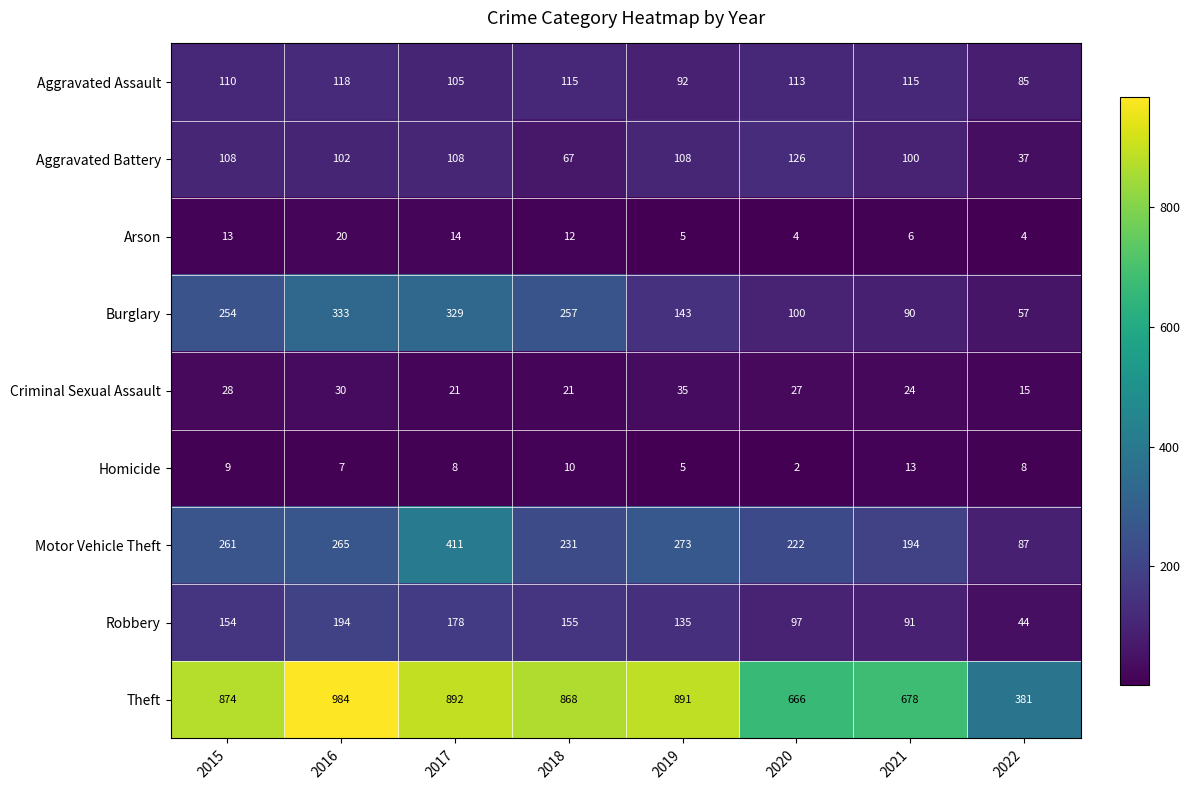

What is the sum of all Theft values?

6234